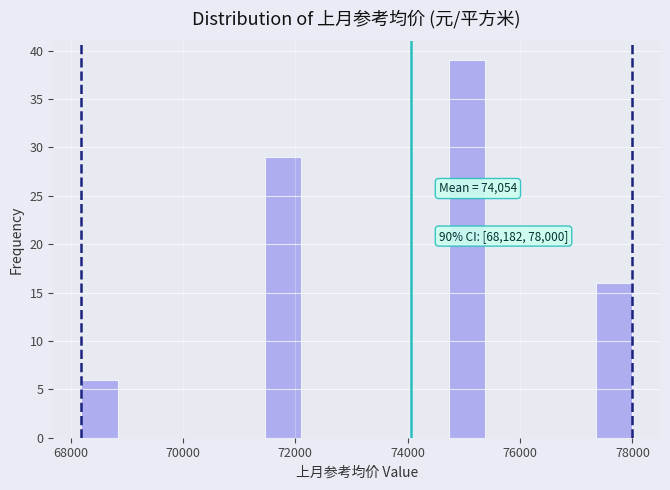

Read against the x-axis, roughly where is the centre of the tallest bar?

75000